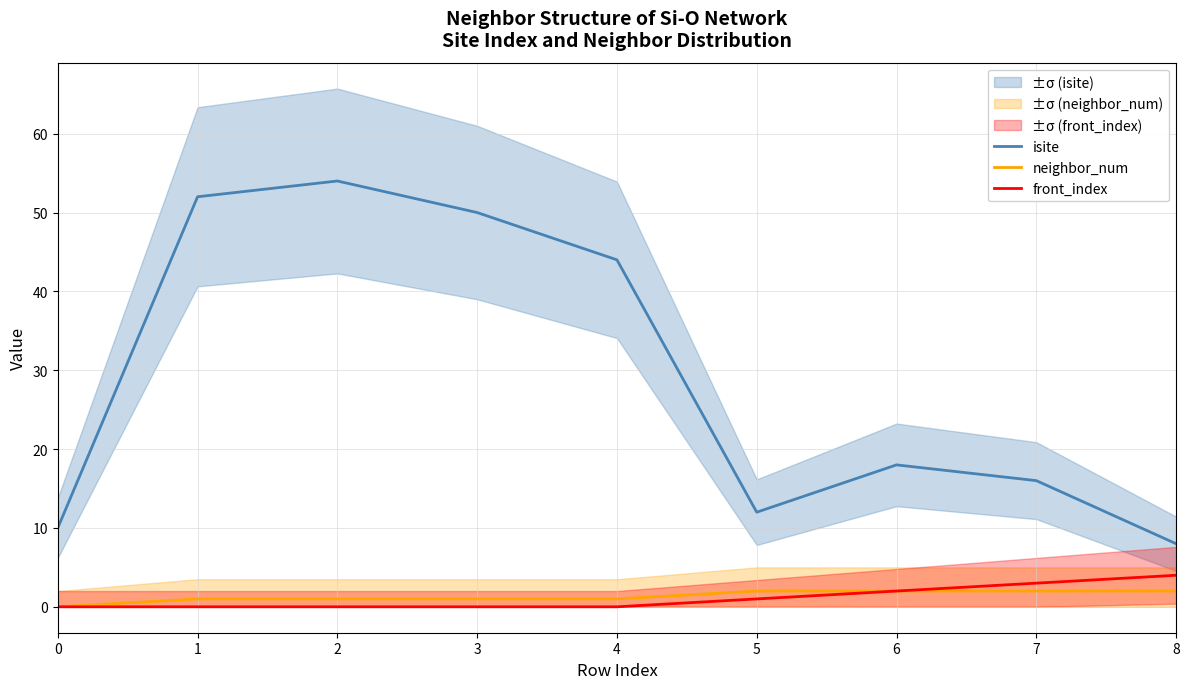

How many categories are shown in the chart?

9